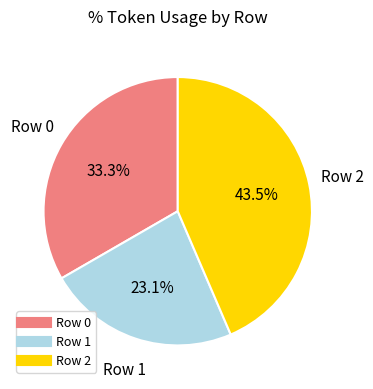

To the nearest percent, what is the average slice percentage?

33%